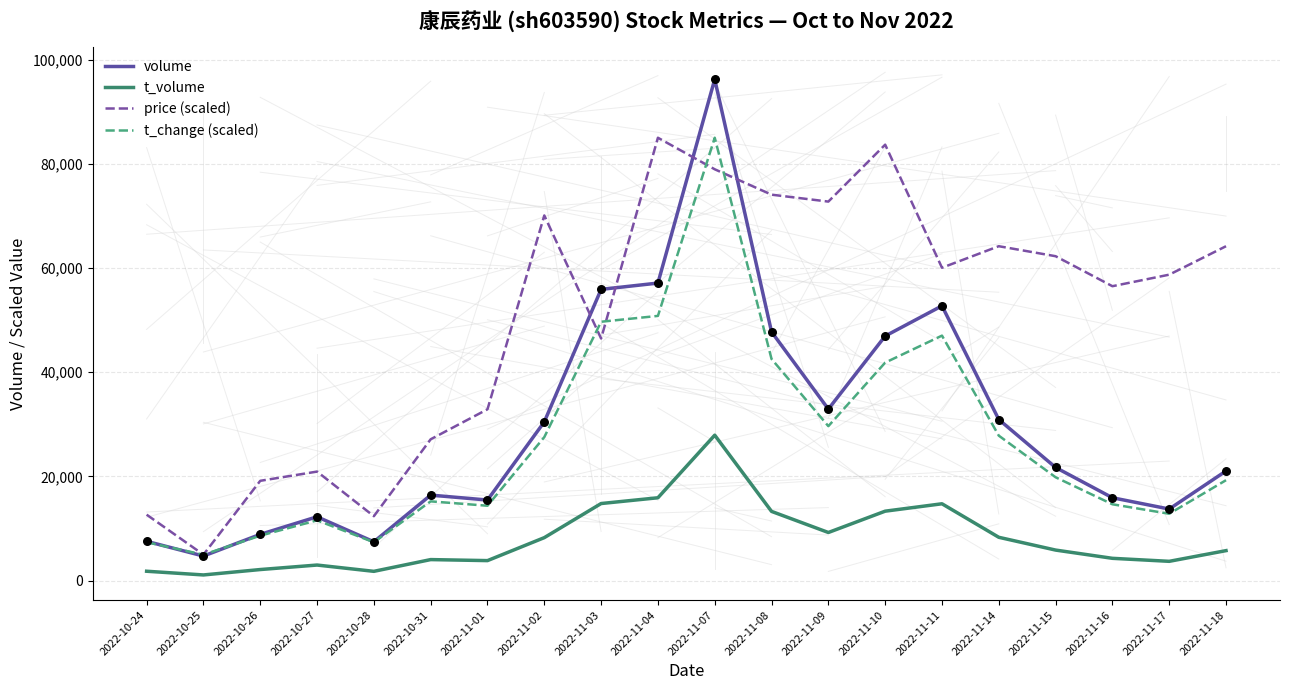

At which category is the sum across all series the highest?

2022-11-07